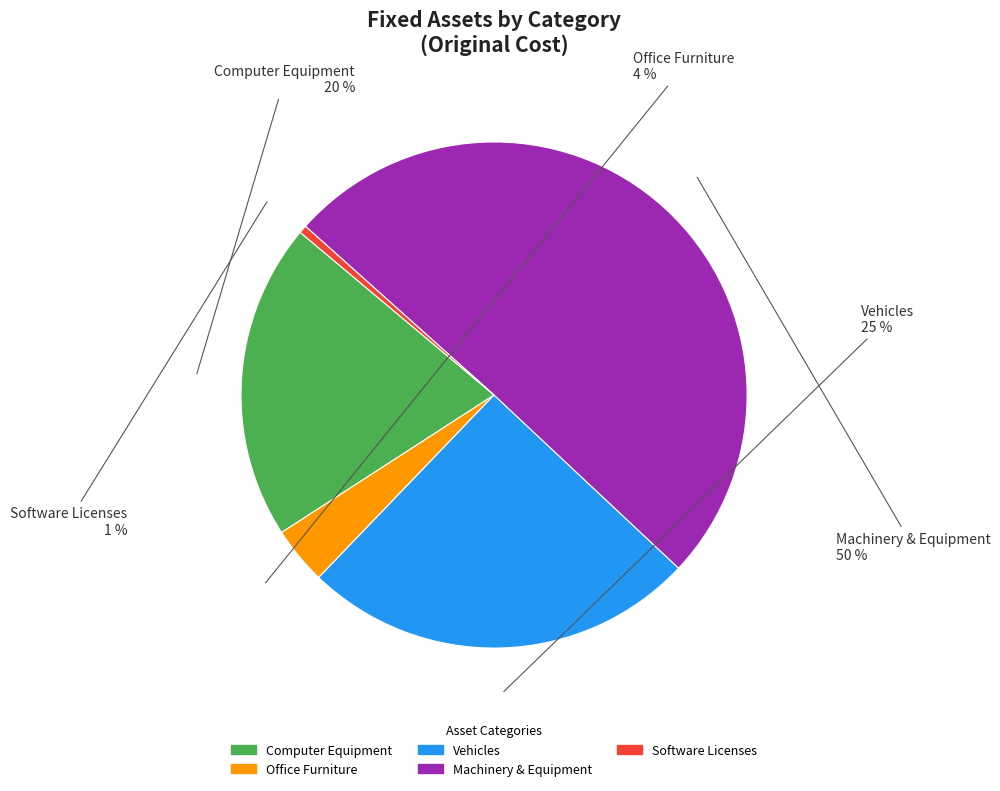

How many segments does this pie chart have?

5